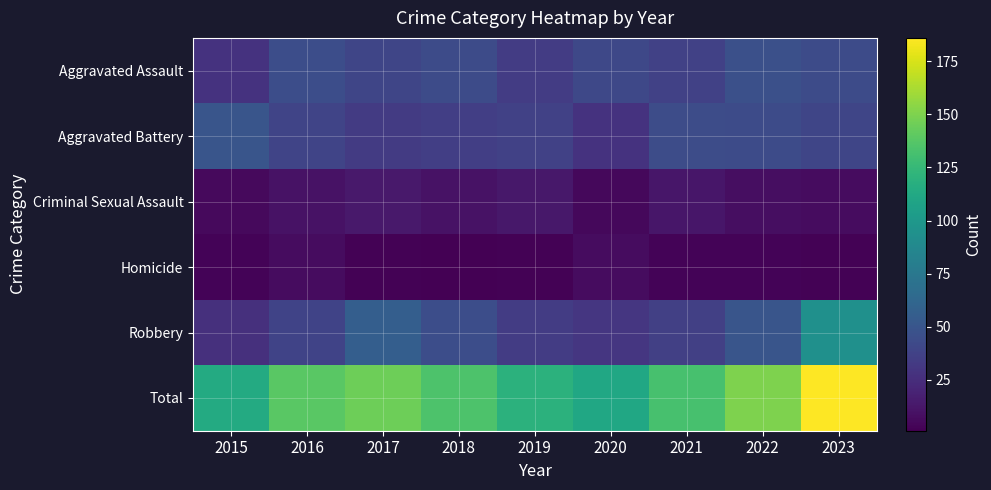

Reading left to right, what are all the values shown in this chart?

Aggravated Assault: 2015=28	2016=45	2017=40	2018=43	2019=34	2020=41	2021=37	2022=46	2023=43
Aggravated Battery: 2015=50	2016=39	2017=33	2018=35	2019=37	2020=28	2021=44	2022=43	2023=40
Criminal Sexual Assault: 2015=6	2016=10	2017=14	2018=10	2019=13	2020=5	2021=12	2022=8	2023=7
Homicide: 2015=3	2016=7	2017=2	2018=1	2019=2	2020=7	2021=3	2022=3	2023=2
Robbery: 2015=27	2016=38	2017=56	2018=45	2019=34	2020=30	2021=36	2022=50	2023=94
Total: 2015=114	2016=139	2017=145	2018=134	2019=120	2020=111	2021=132	2022=150	2023=186